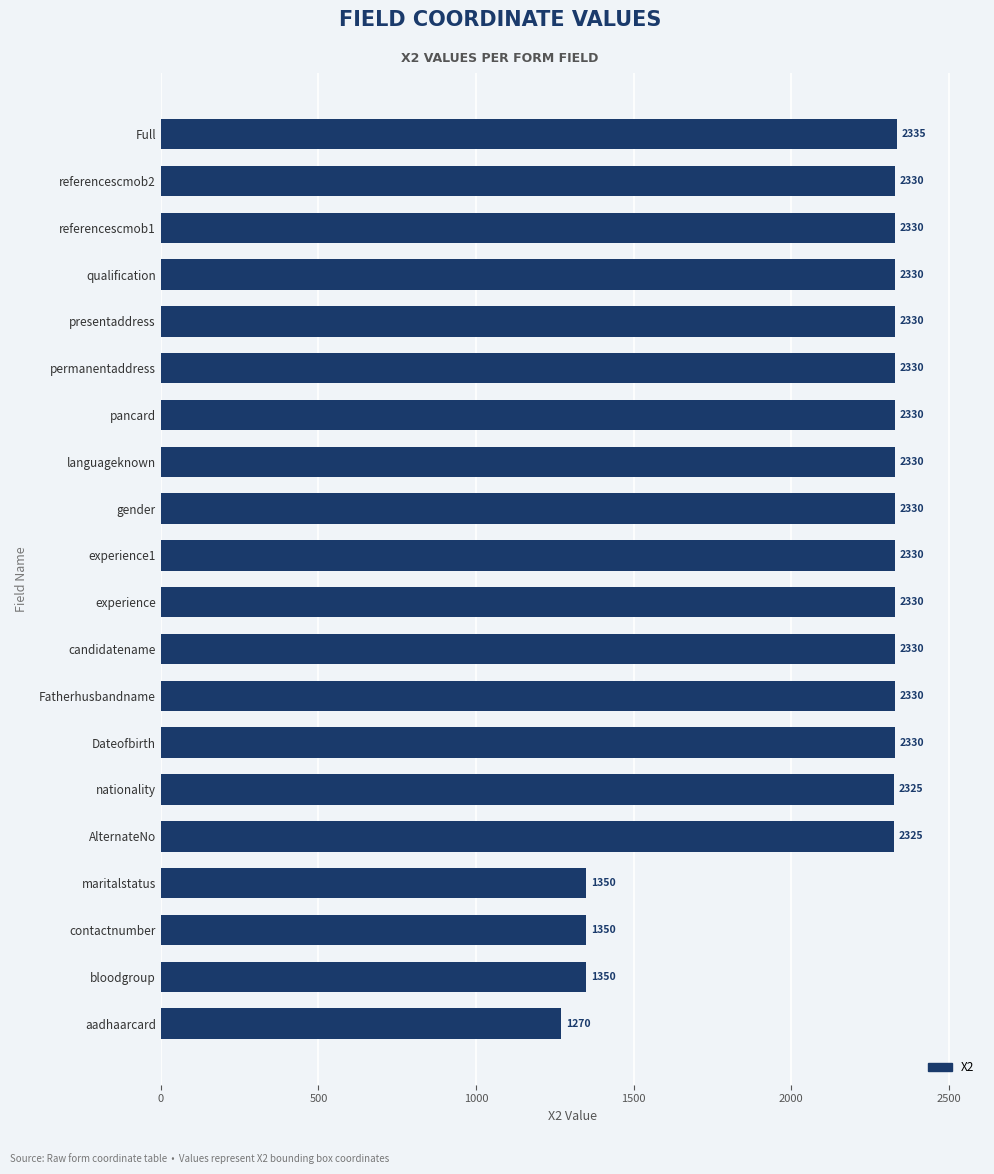

Read the value at AlternateNo.

2325